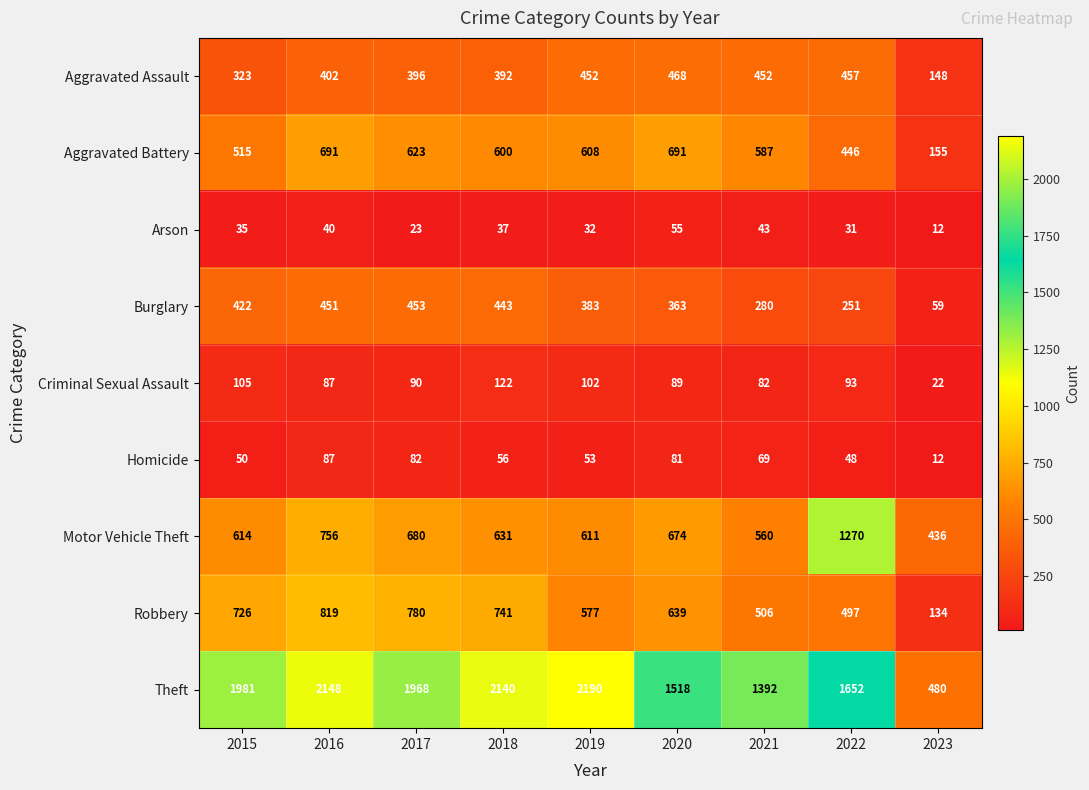

Which label corresponds to the largest value in the chart?

2019